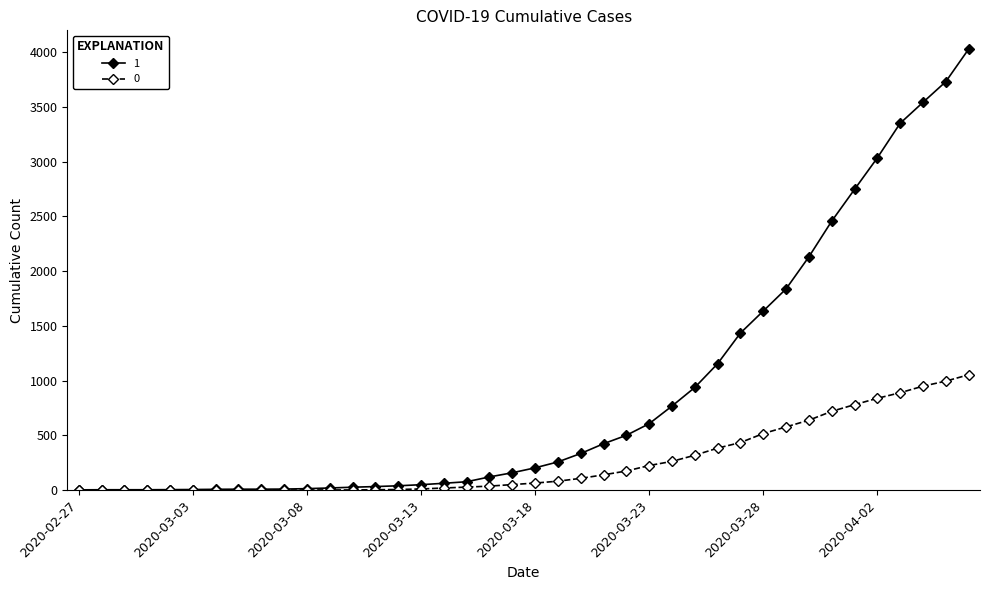

List the series in order of their overall mean, lowest first.

0, 1